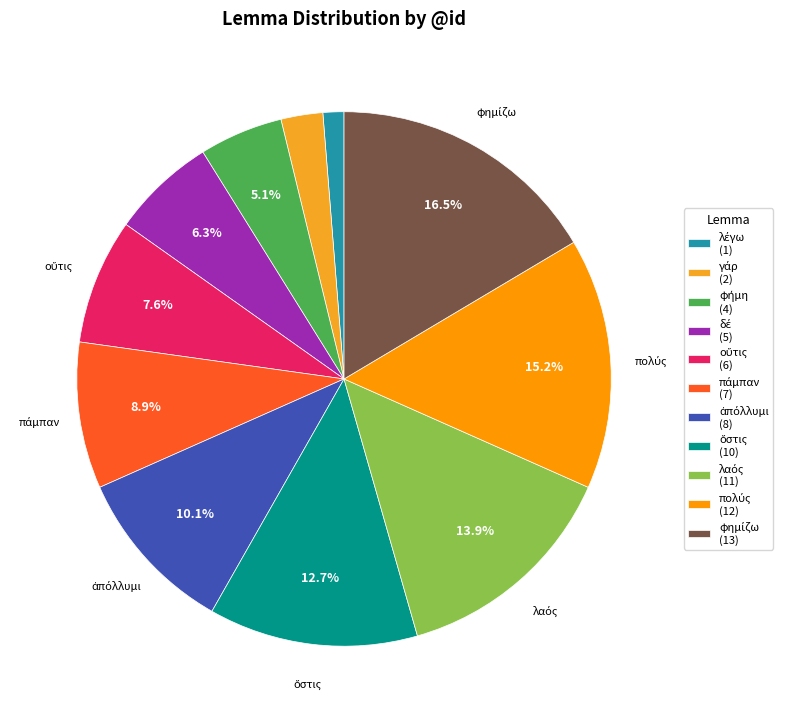

Which slice is the largest?

φημίζω